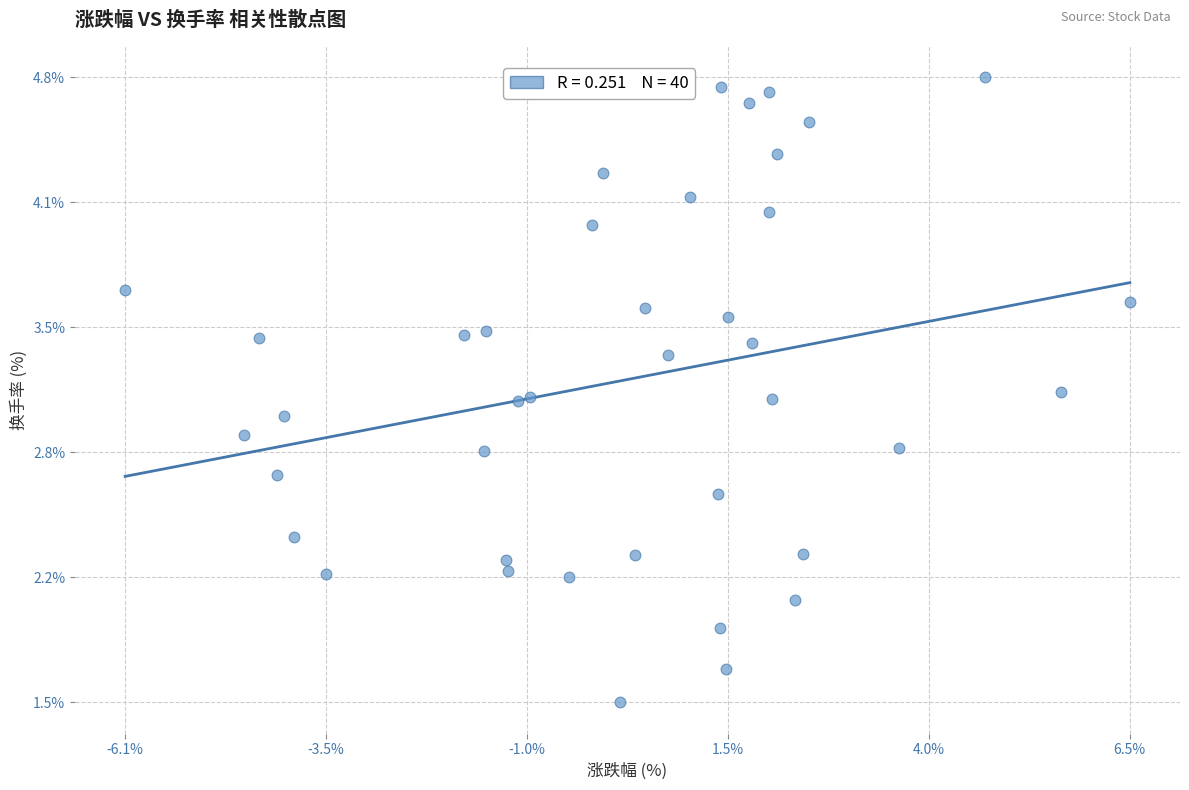

What is the range of Y values (max minus min)?

3.2